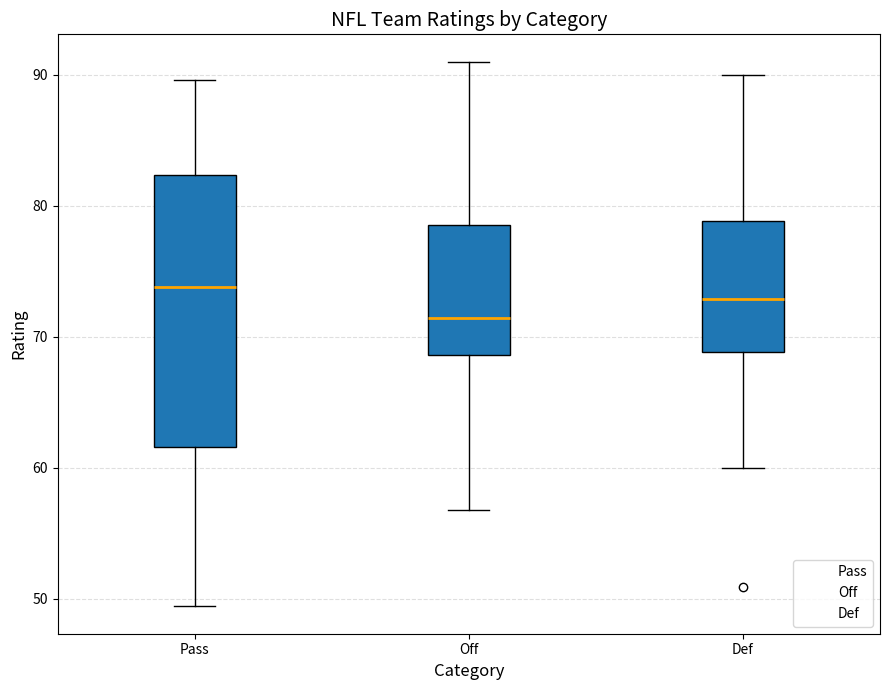

Which box's median line is the lowest?

Off